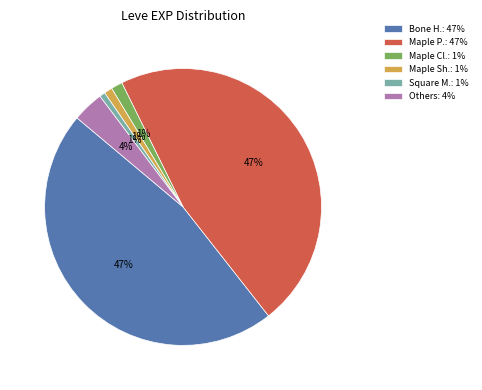

How many segments does this pie chart have?

6